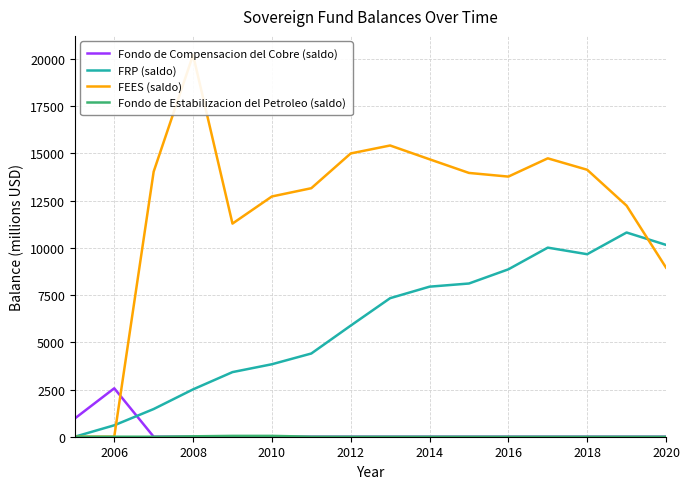

Which series has the largest total across all categories?

FEES (saldo)